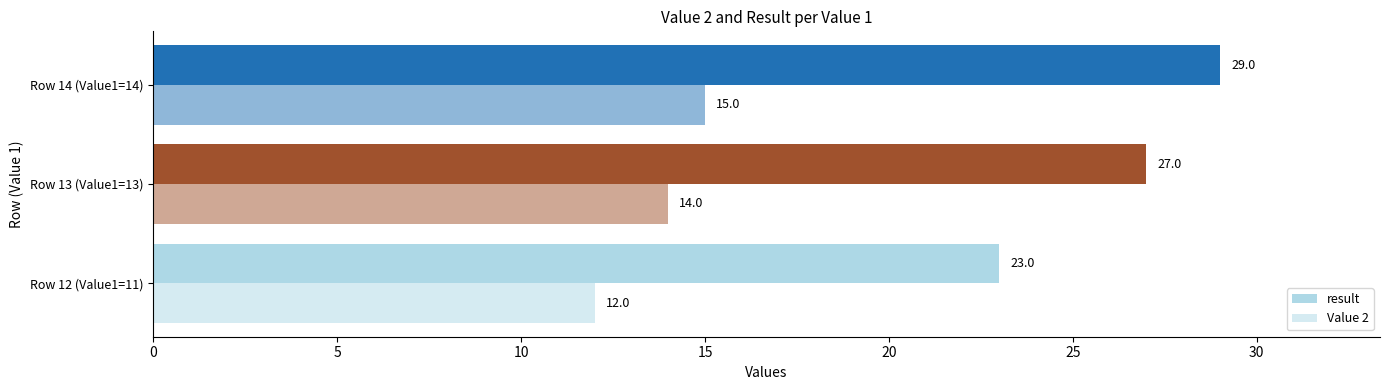

How many categories are shown in the chart?

3